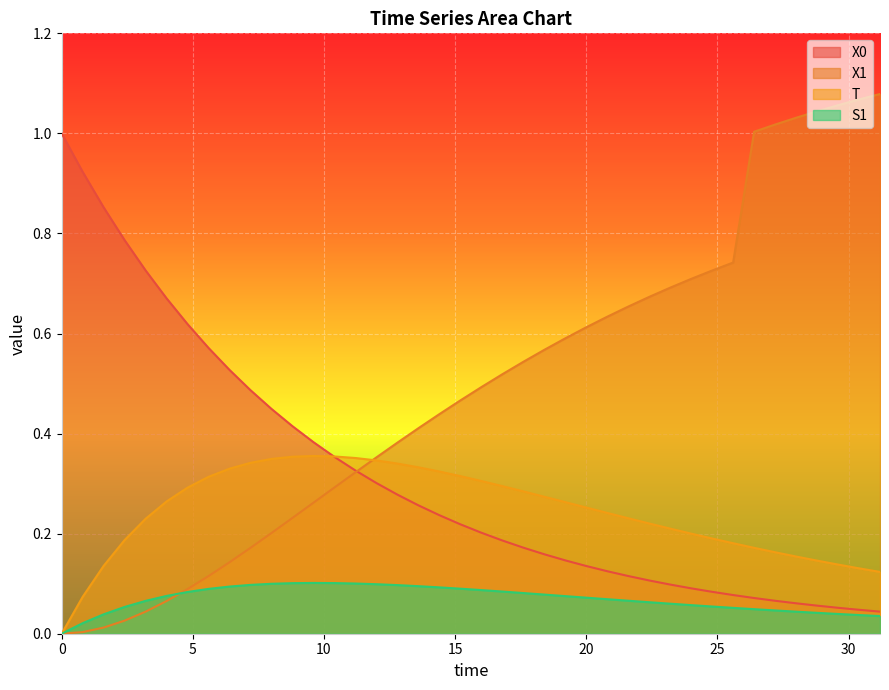

Which series has the largest range (max minus min)?

X1